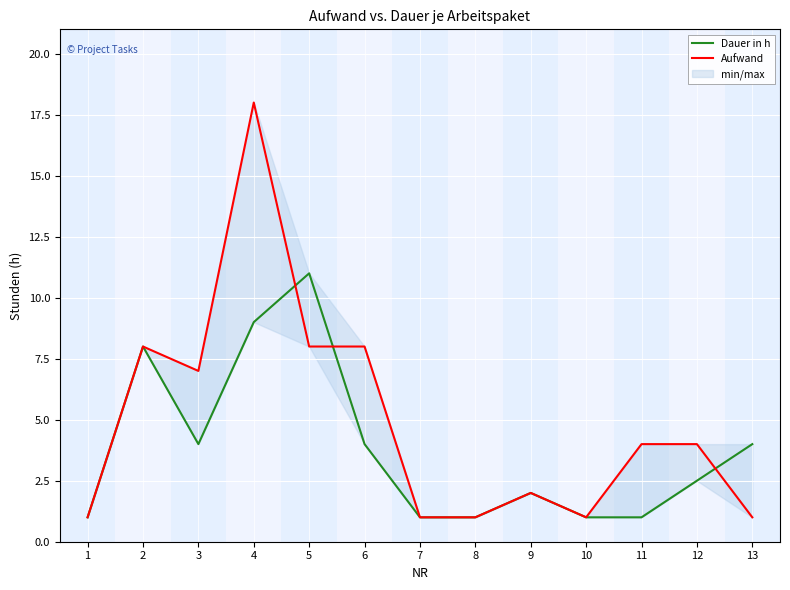

At which category is the sum across all series the highest?

4